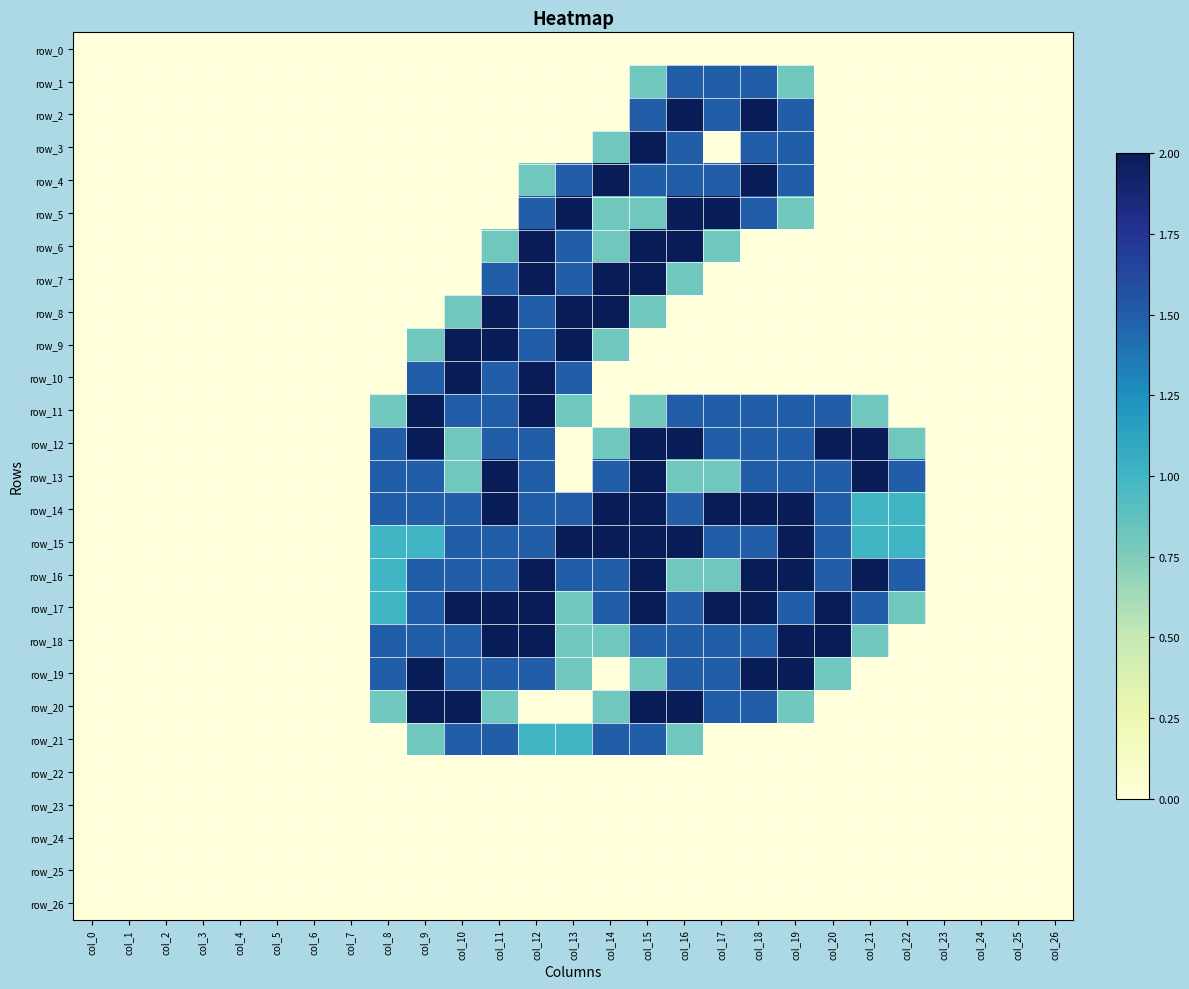

List the labels in order of row_3 value, largest first.

col_15, col_16, col_18, col_19, col_14, col_0, col_1, col_2, col_3, col_4, col_5, col_6, col_7, col_8, col_9, col_10, col_11, col_12, col_13, col_17, col_20, col_21, col_22, col_23, col_24, col_25, col_26